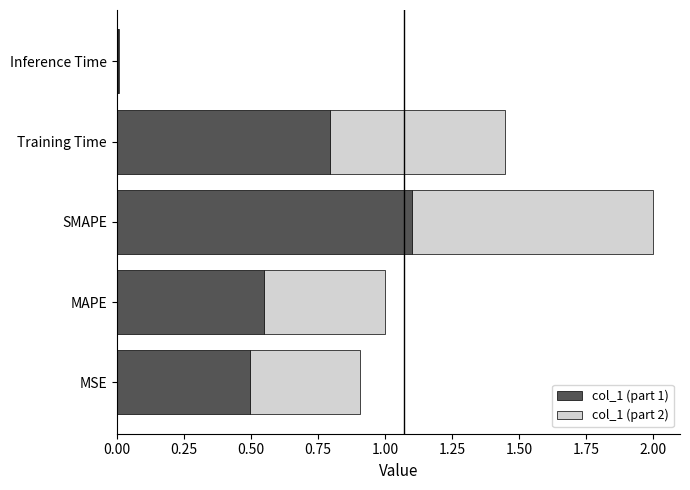

Is it true that col_1 (part 1) equals 1.1 at SMAPE?

True